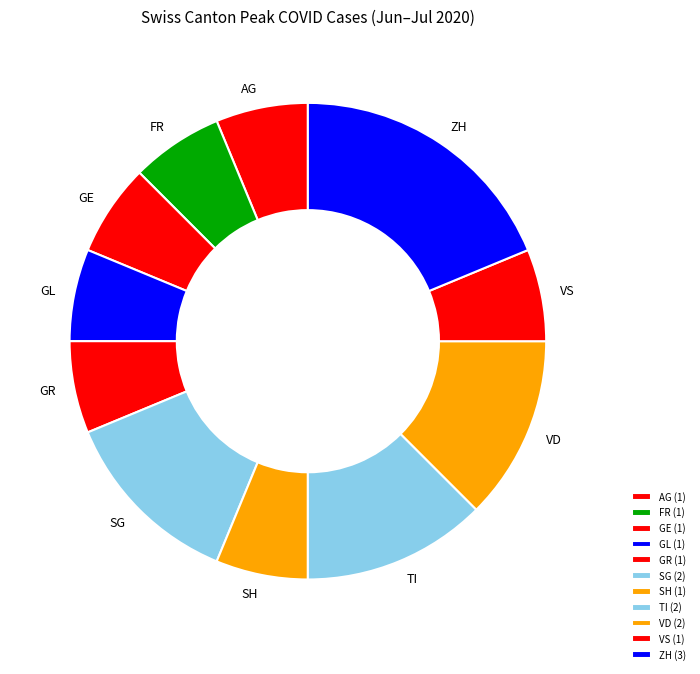

Which slice is the largest?

ZH (3)